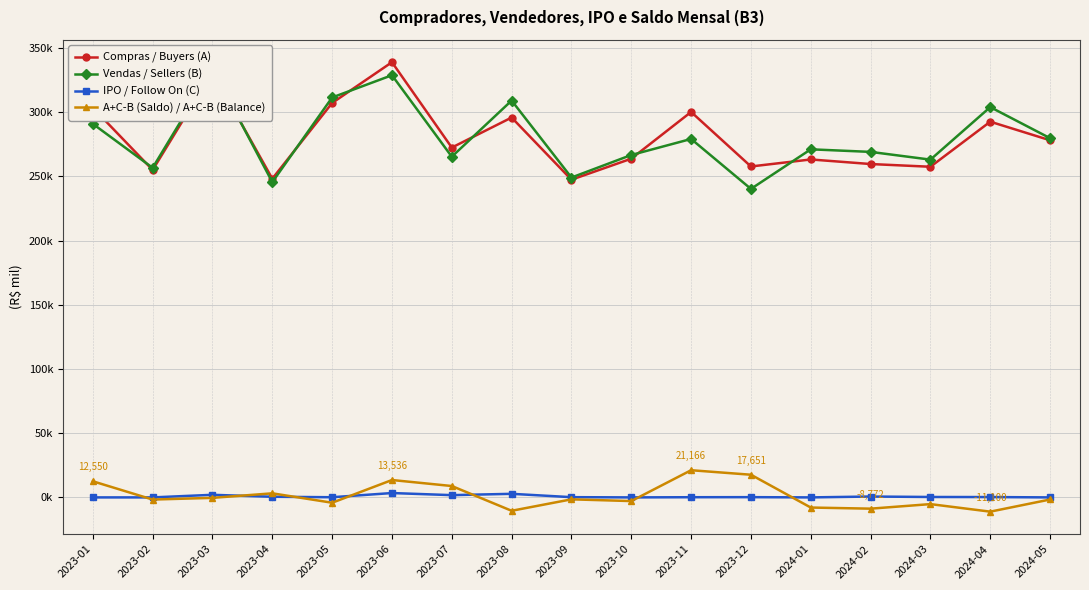

Rank the categories by Vendas / Sellers (B) value from highest to lowest.

2023-03, 2023-06, 2023-05, 2023-08, 2024-04, 2023-01, 2024-05, 2023-11, 2024-01, 2024-02, 2023-10, 2023-07, 2024-03, 2023-02, 2023-09, 2023-04, 2023-12